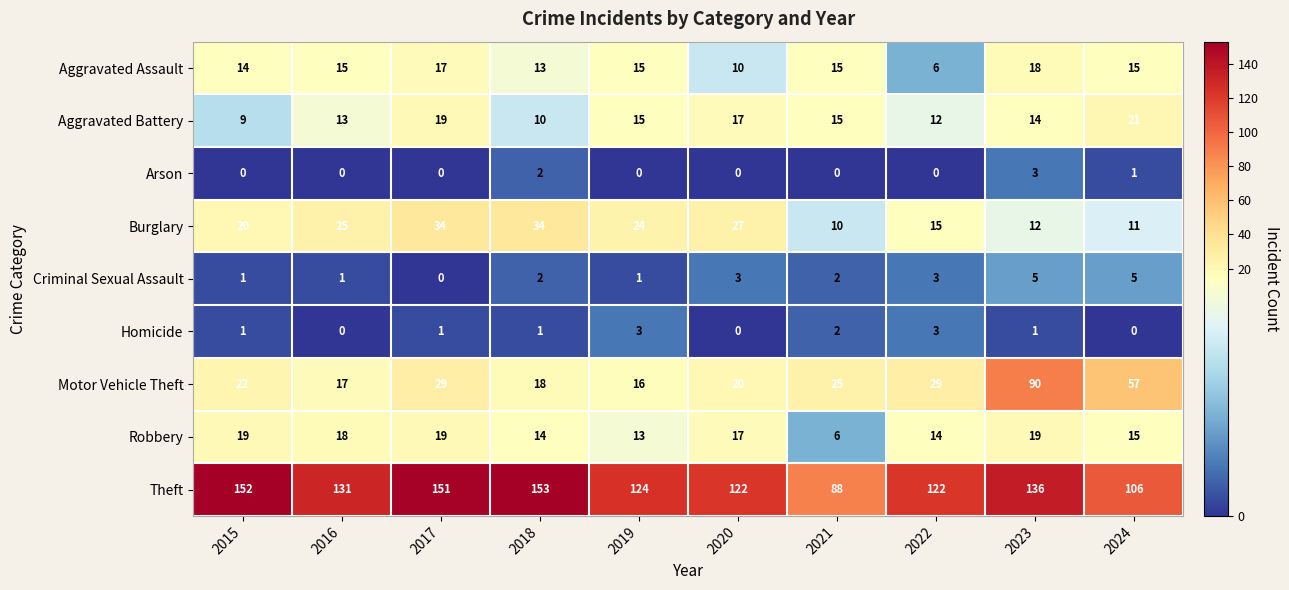

What value does the Aggravated Battery series have at 2021, to the nearest 5?

15